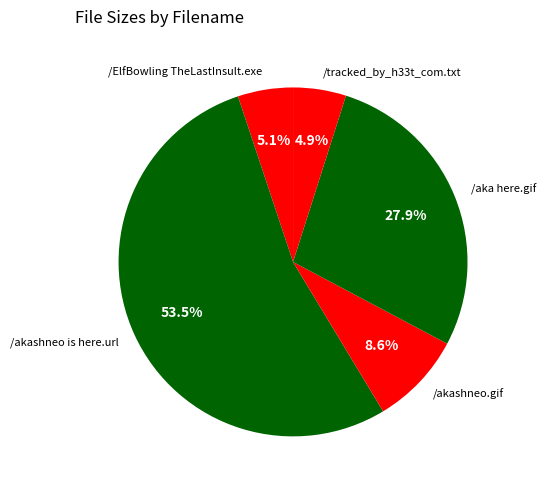

What percentage do /tracked_by_h33t_com.txt and /ElfBowling TheLastInsult.exe together represent?

10.0%